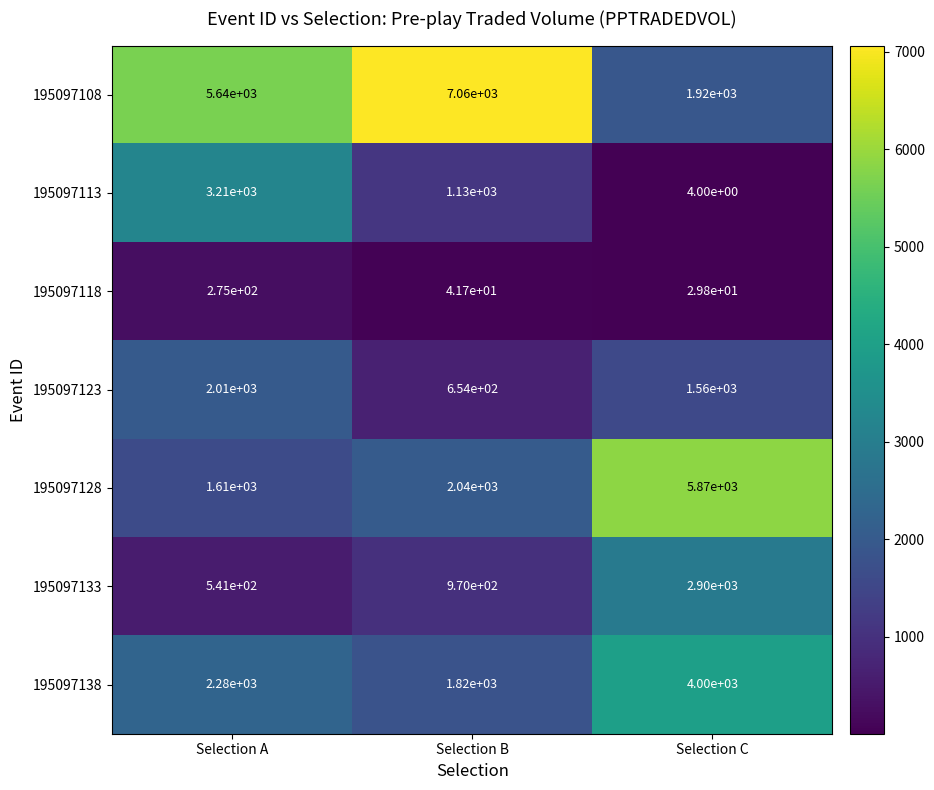

At how many categories does at least one series exceed 694?

3